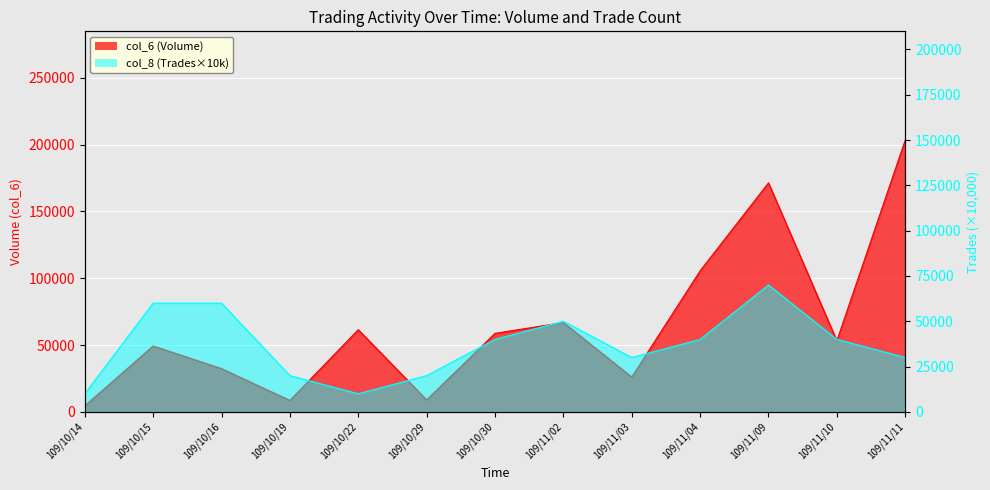

How many values in the col_6 (Volume) series exceed 53250?

6